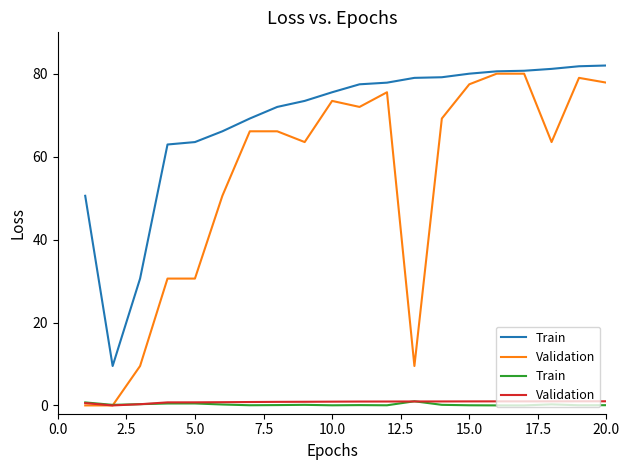

After their last crossing, which series has the higher values: Validation or Train?

Validation